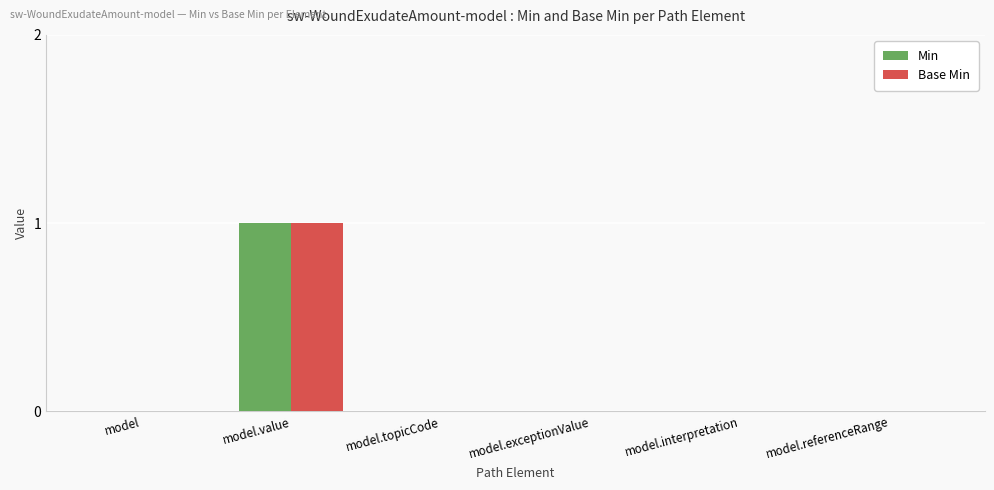

How many data points does each series have?

6